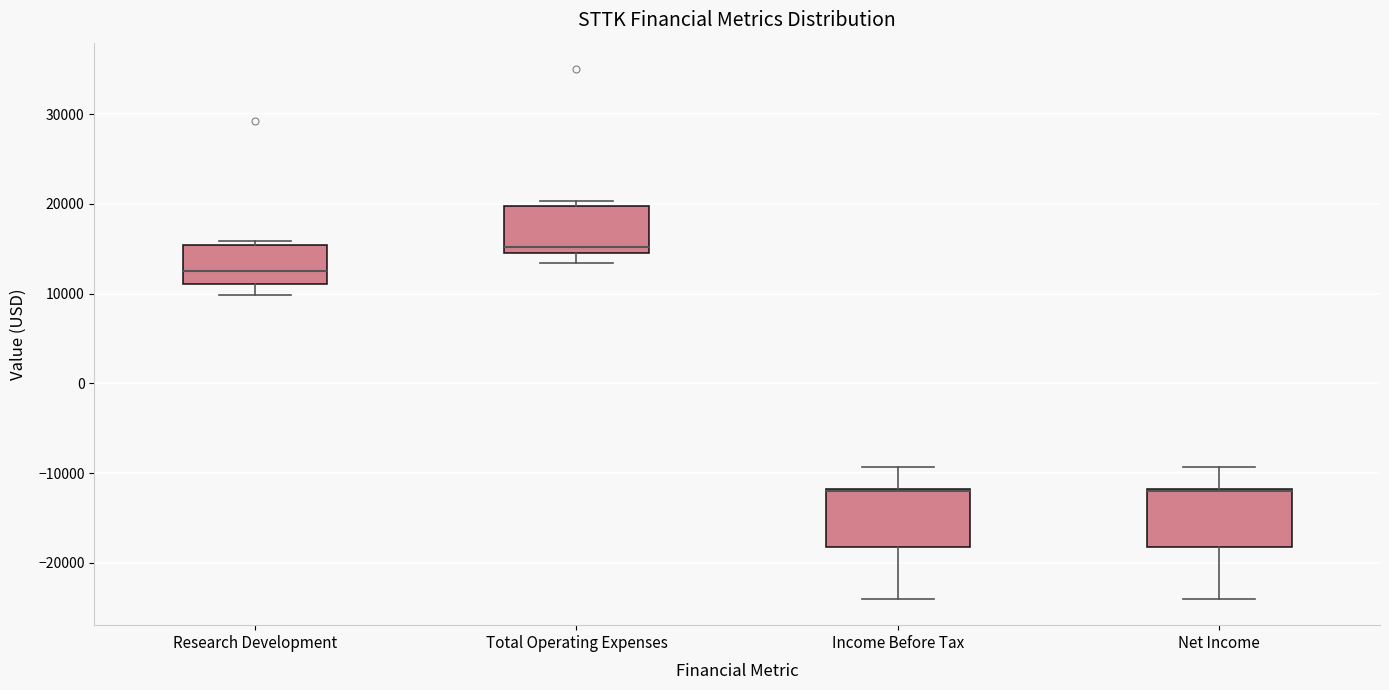

Where does the upper whisker of the box for Net Income end on the y-axis? The values are not printed on the chart, so give them approximately, as read against the axis.

-9000